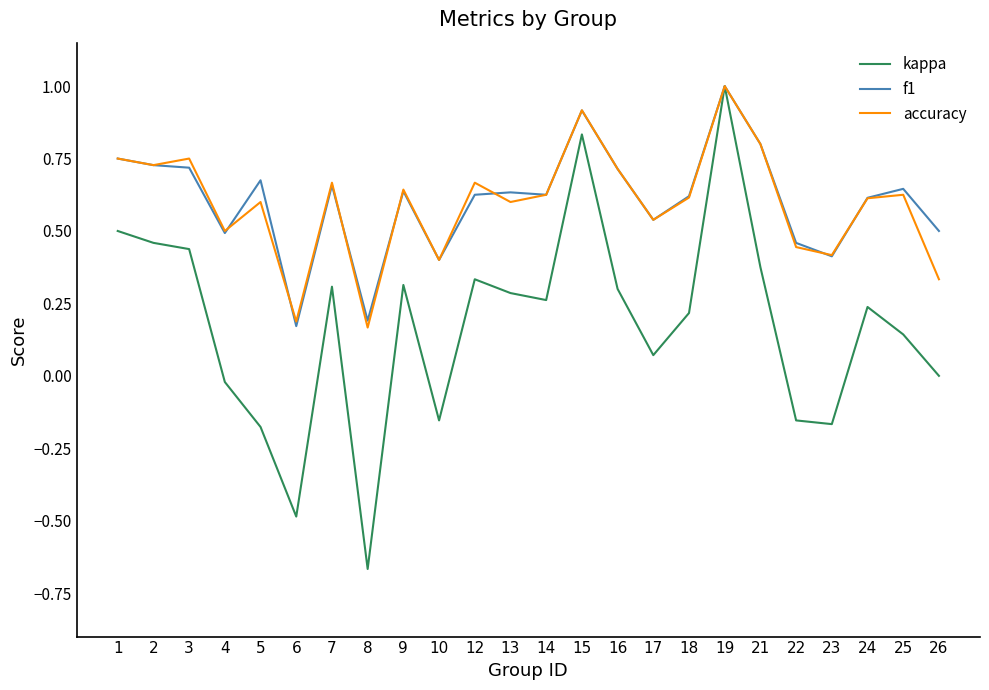

Is it true that f1 equals 0.4 at 10?

True